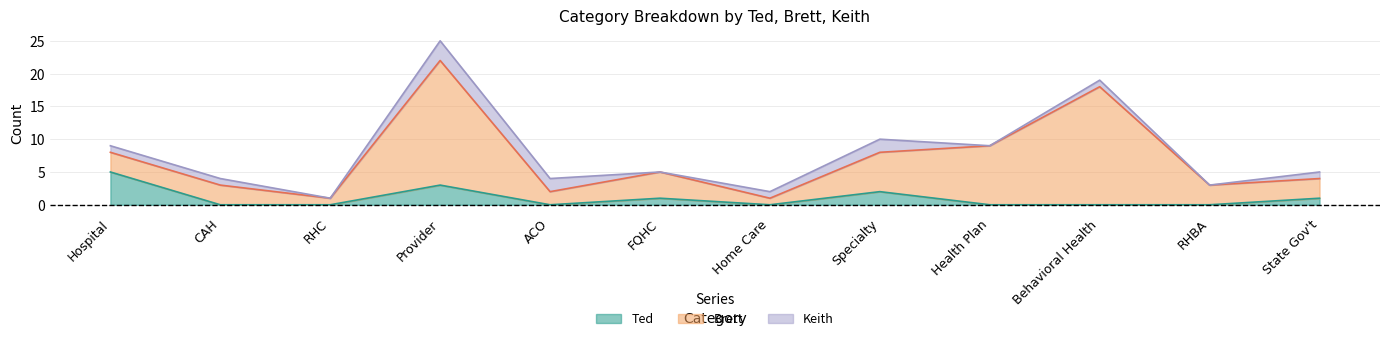

Which series has the largest range (max minus min)?

Brett